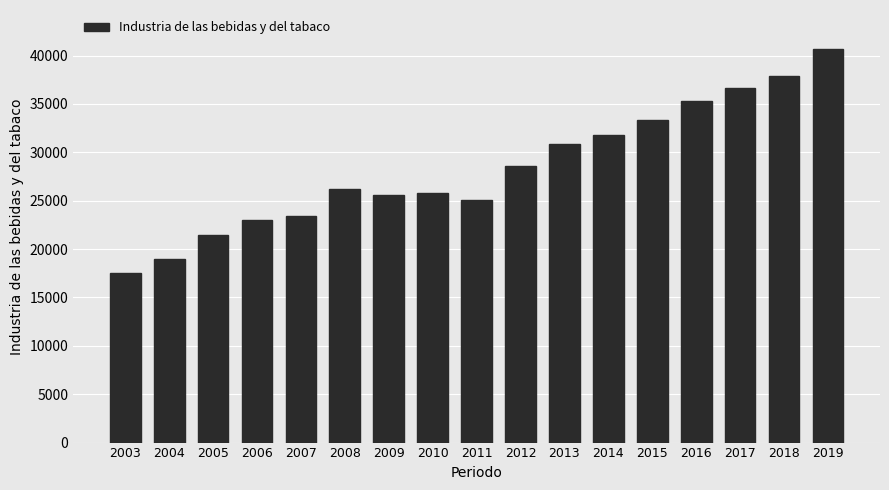

The chart shows a value of 31745.5 at 2014. True or false?

True